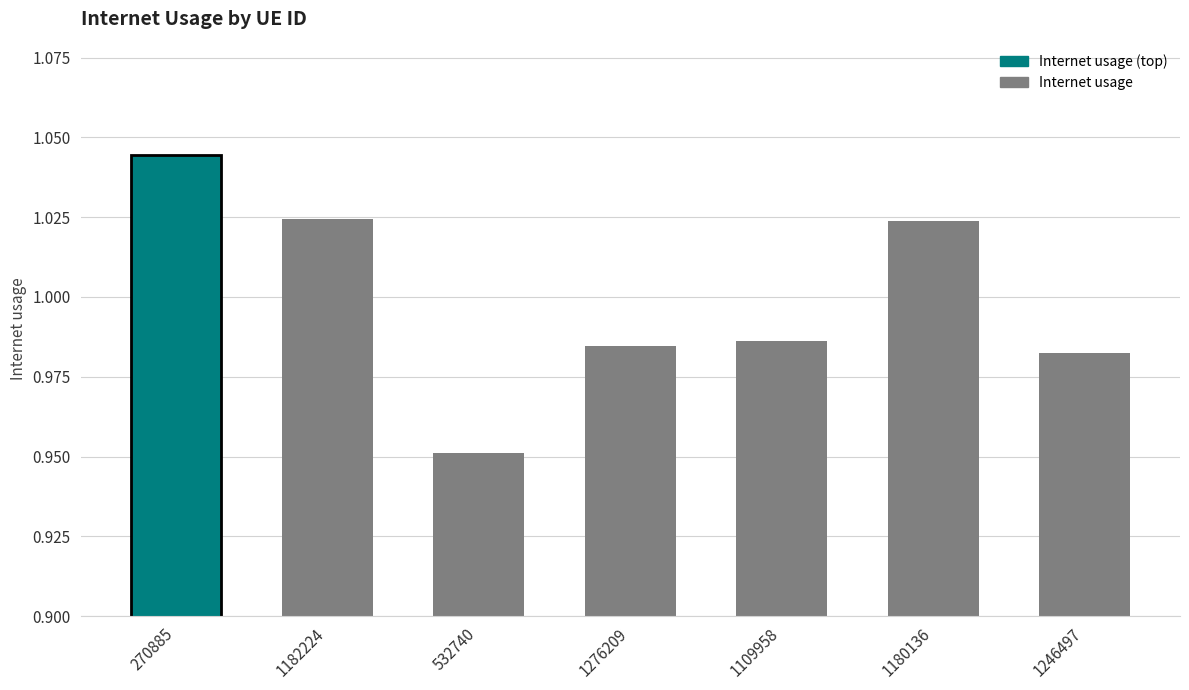

What is the difference between the maximum and second lowest values?

0.1